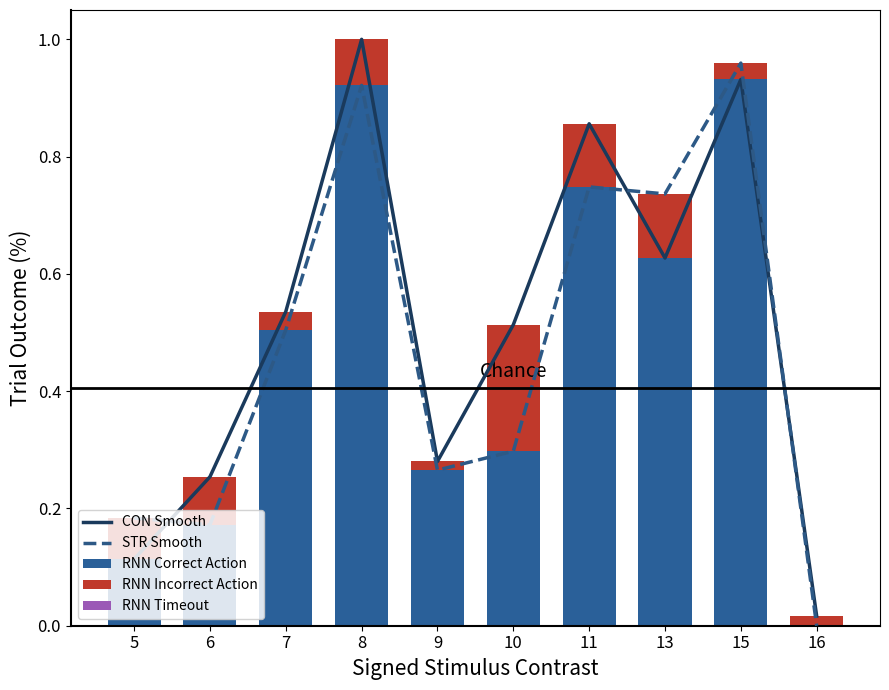

Rank the series at 7 from highest to lowest value.

CON Smooth, STR Smooth, RNN Correct Action, RNN Incorrect Action, RNN Timeout